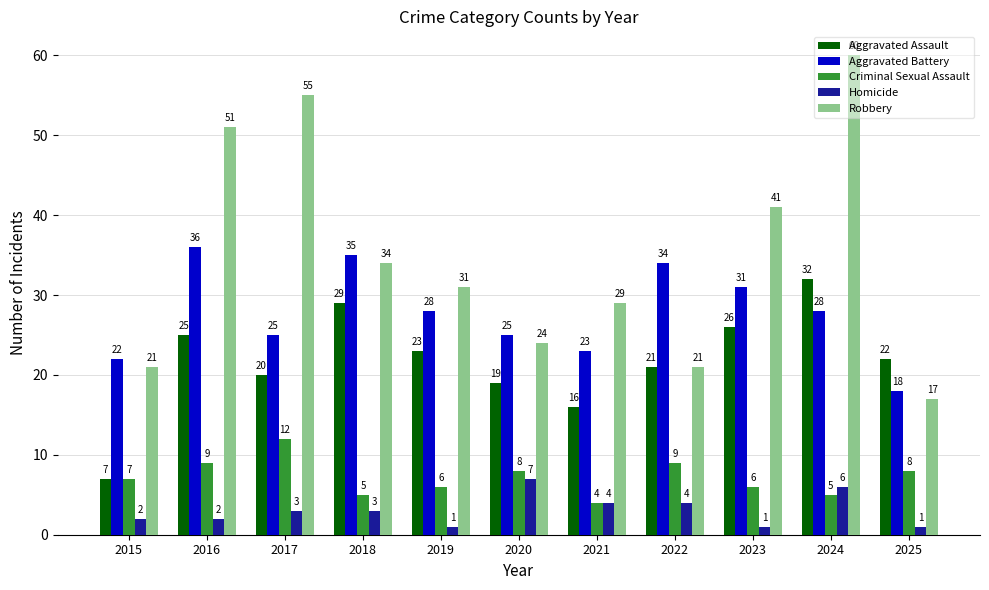

List the series in order of their peak value, lowest first.

Homicide, Criminal Sexual Assault, Aggravated Assault, Aggravated Battery, Robbery